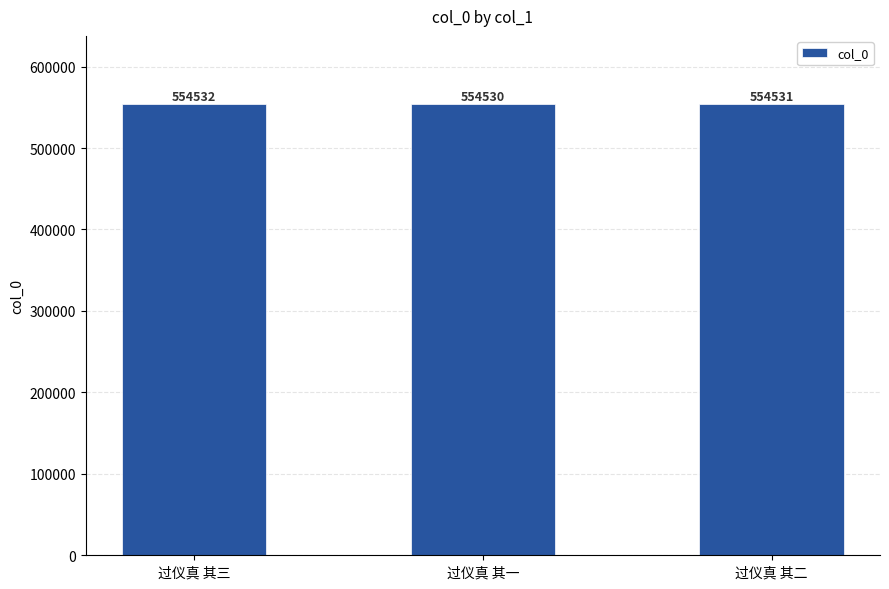

What is the label of the 3rd bar from the left?

过仪真 其二